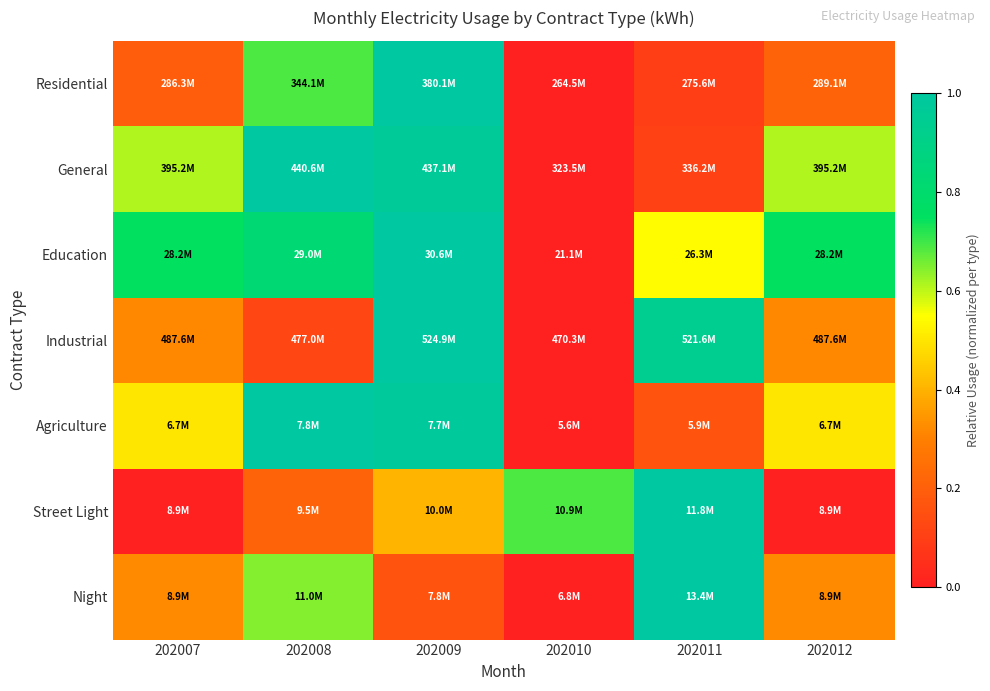

Reading right to left, what are all the values shown in this chart?

Residential: 202012=0.2	202011=0.1	202010=0.0	202009=1.0	202008=0.7	202007=0.2
General: 202012=0.6	202011=0.1	202010=0.0	202009=1.0	202008=1.0	202007=0.6
Education: 202012=0.7	202011=0.5	202010=0.0	202009=1.0	202008=0.8	202007=0.7
Industrial: 202012=0.3	202011=0.9	202010=0.0	202009=1.0	202008=0.1	202007=0.3
Agriculture: 202012=0.5	202011=0.2	202010=0.0	202009=1.0	202008=1.0	202007=0.5
Street Light: 202012=0.0	202011=1.0	202010=0.7	202009=0.4	202008=0.2	202007=0.0
Night: 202012=0.3	202011=1.0	202010=0.0	202009=0.2	202008=0.6	202007=0.3